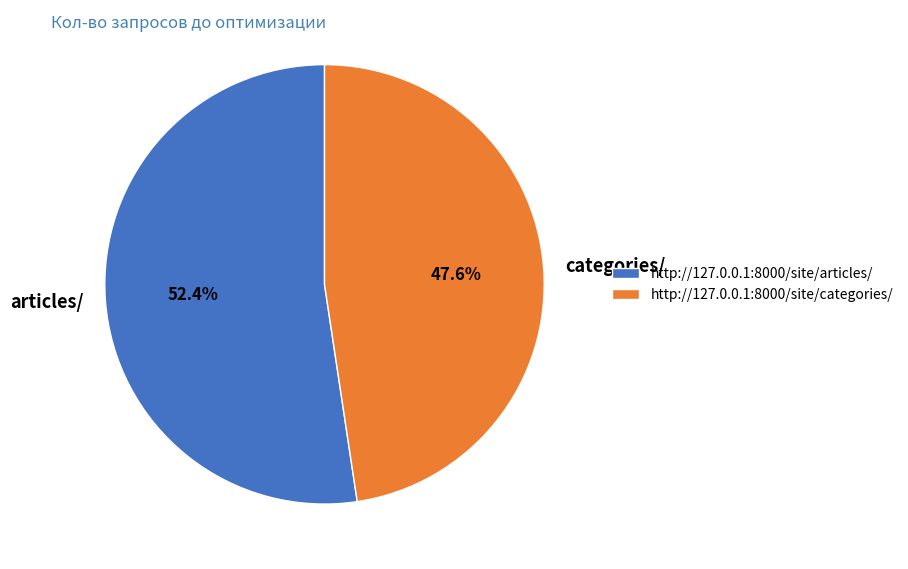

Does http://127.0.0.1:8000/site/articles/ represent more than half of the total?

Yes